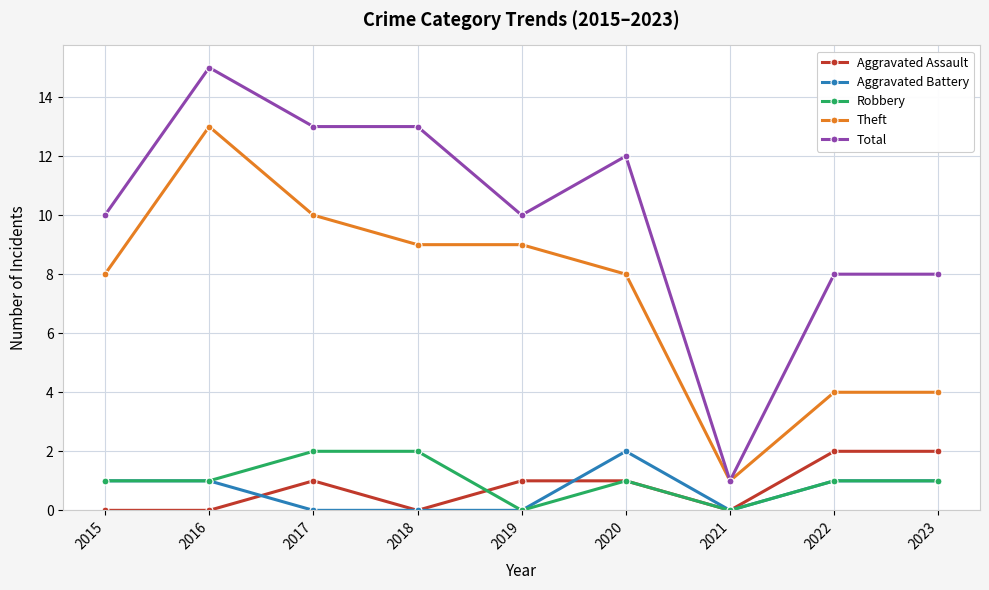

True or false: Aggravated Assault and Total intersect in this chart.

False